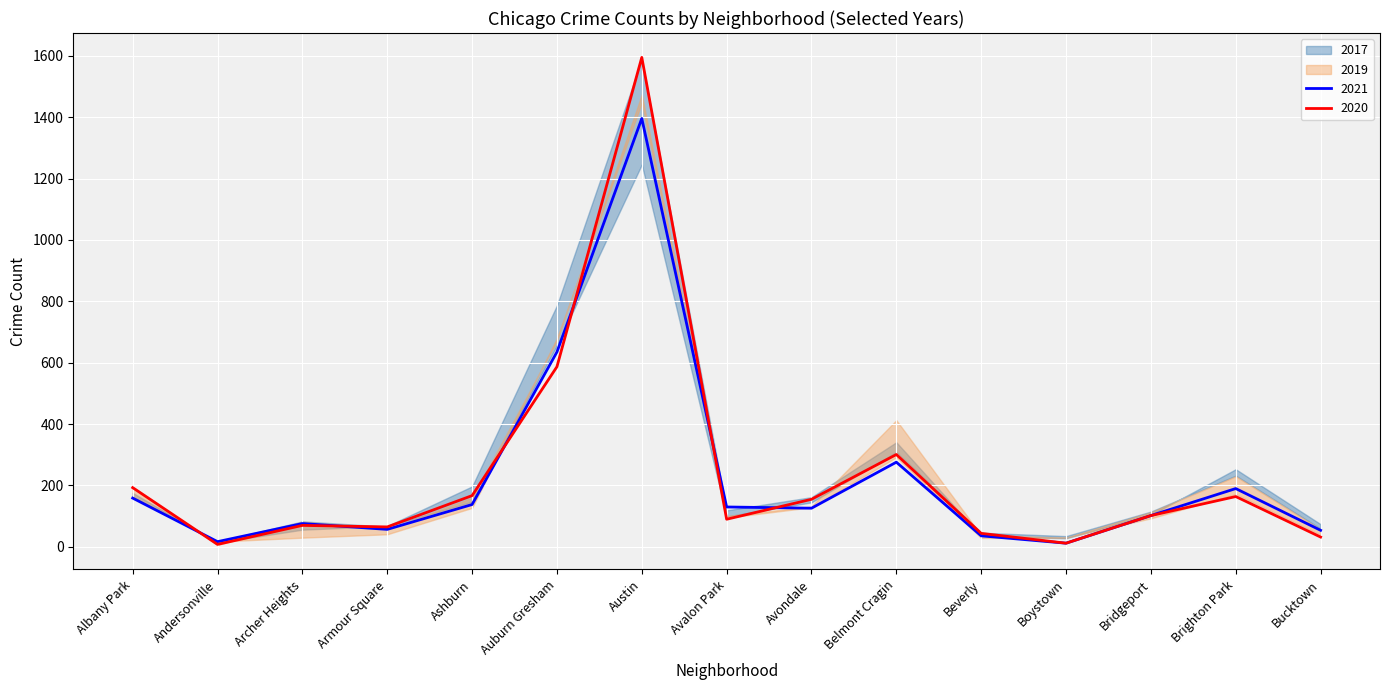

What value does the 2021 series have at Armour Square?

57